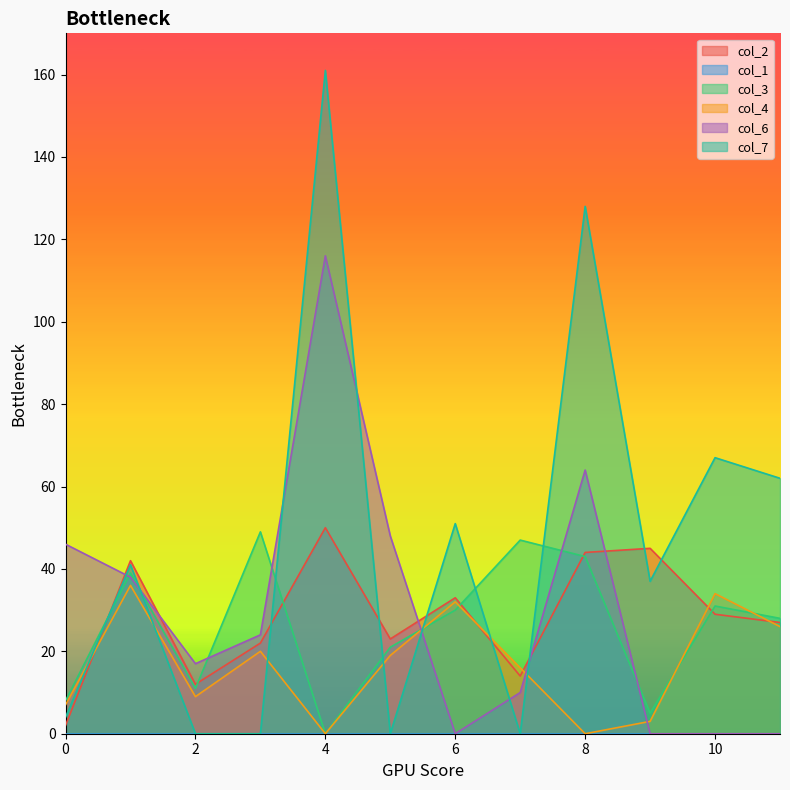

Where is col_7 nearest to the value 80?

10